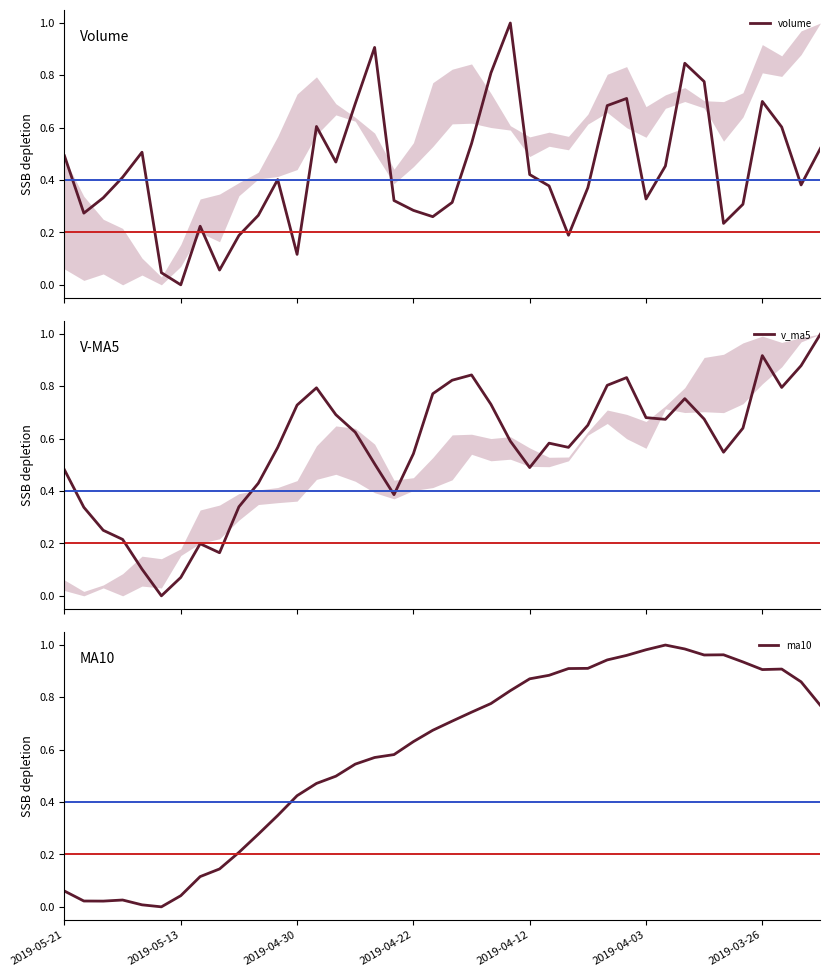

How many data points in volume are above 0?

39